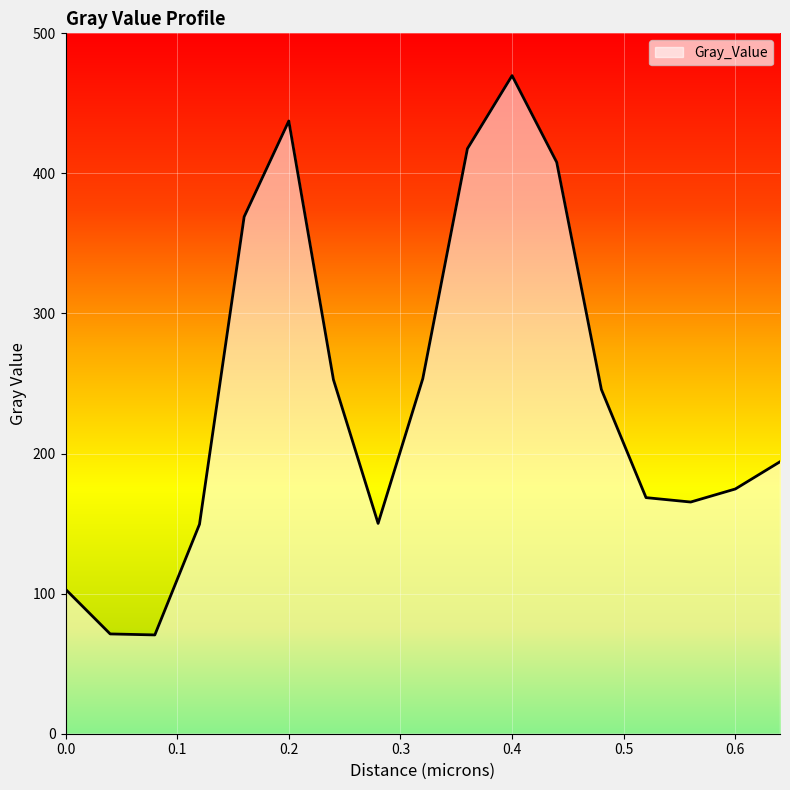

What is the difference between the maximum and minimum values?

399.3